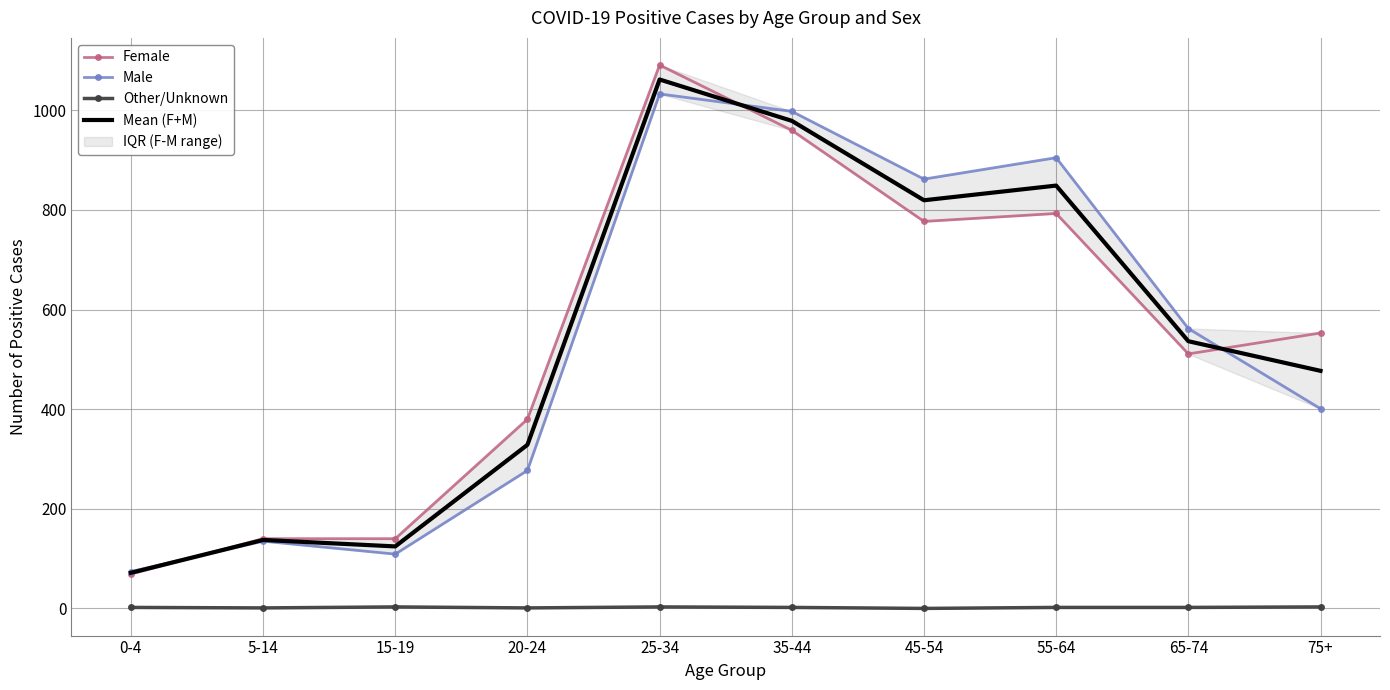

Rank the series by their maximum value, from lowest to highest.

Other/Unknown, Male, Mean (F+M), Female